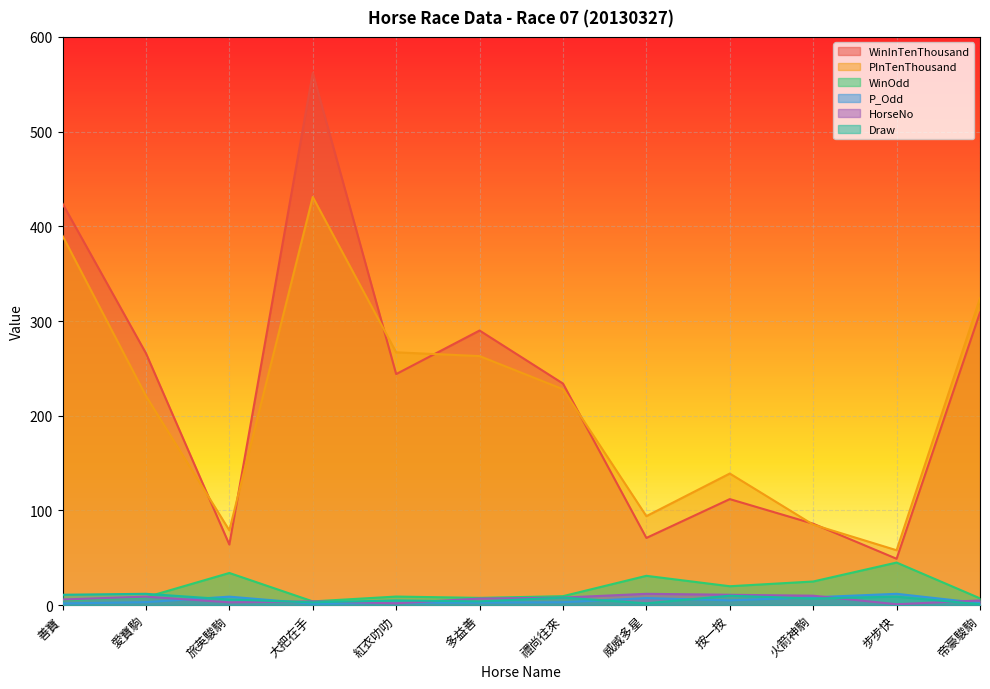

The value of WinInTenThousand at 威威多星 is 118.3. True or false?

False